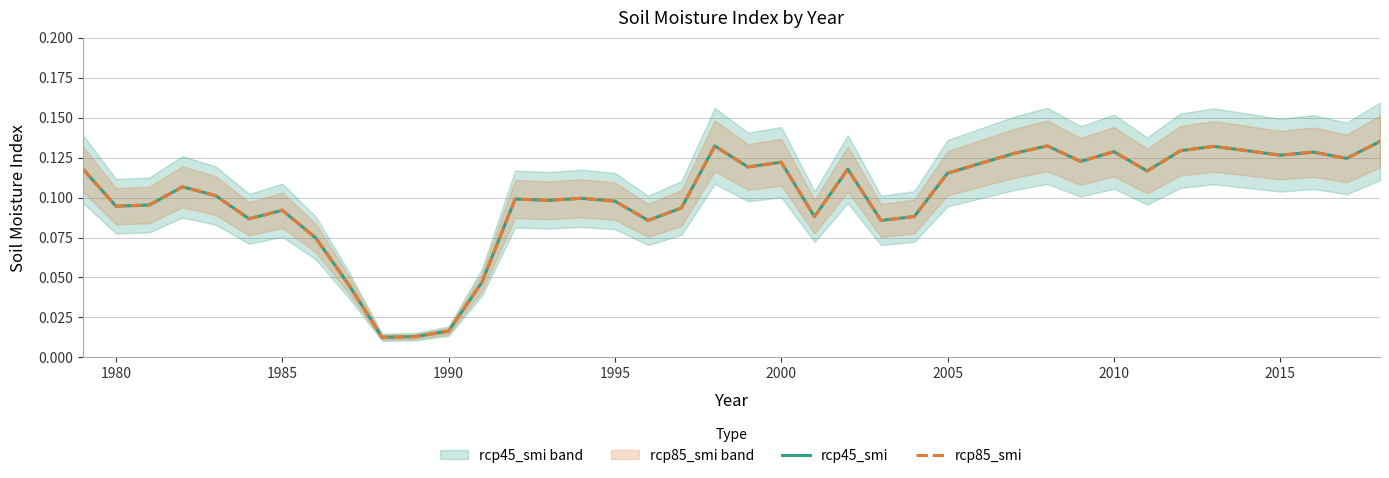

List the series in order of their peak value, lowest first.

rcp45_smi, rcp85_smi